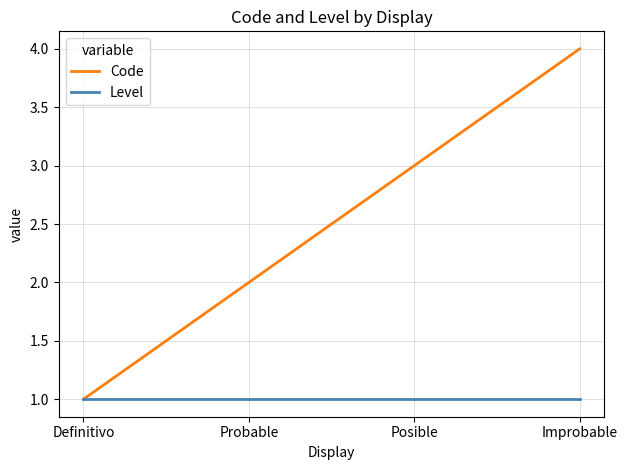

What position from the left is Probable?

2